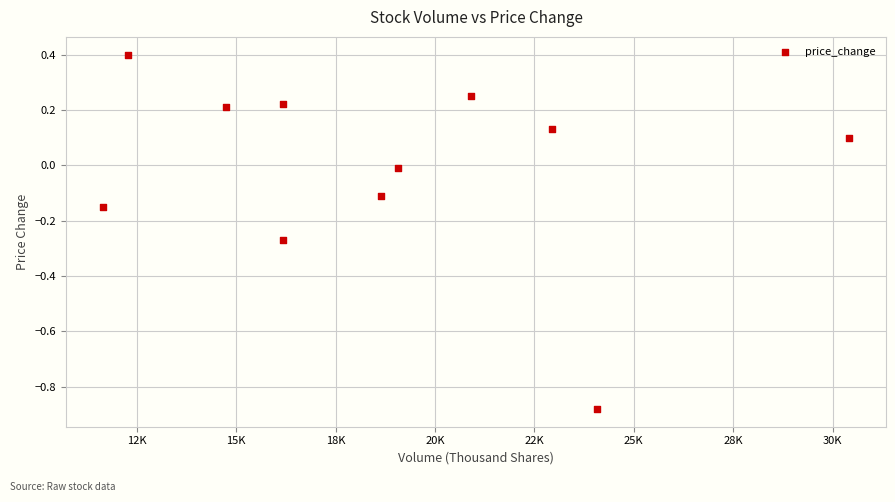

What is the range of Y values (max minus min)?

1.3